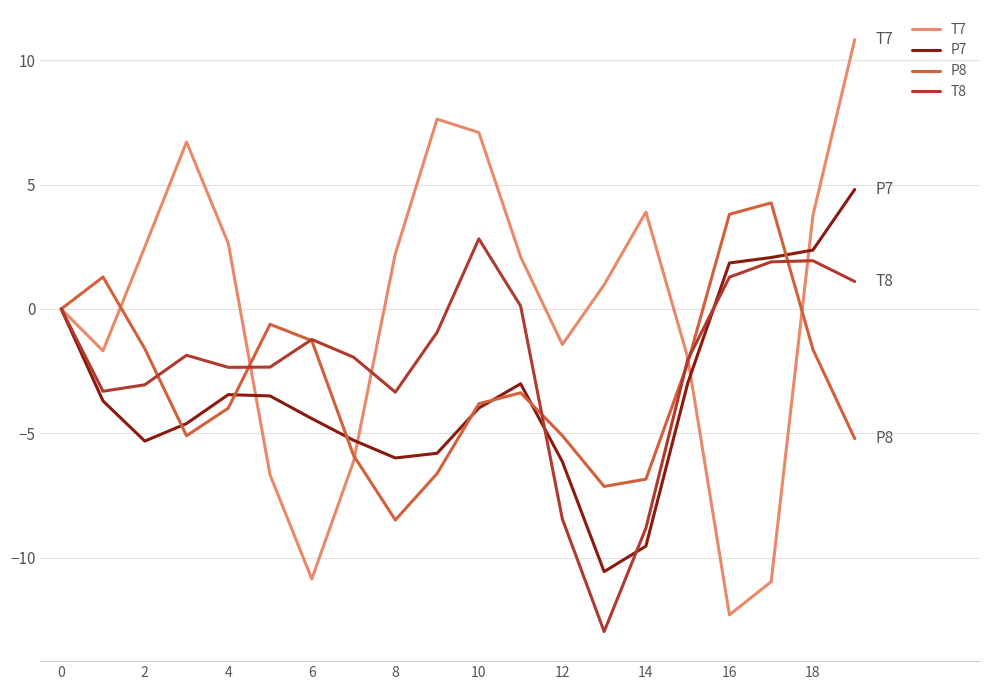

Which series ends up on top after the final intersection of T7 and P7?

T7